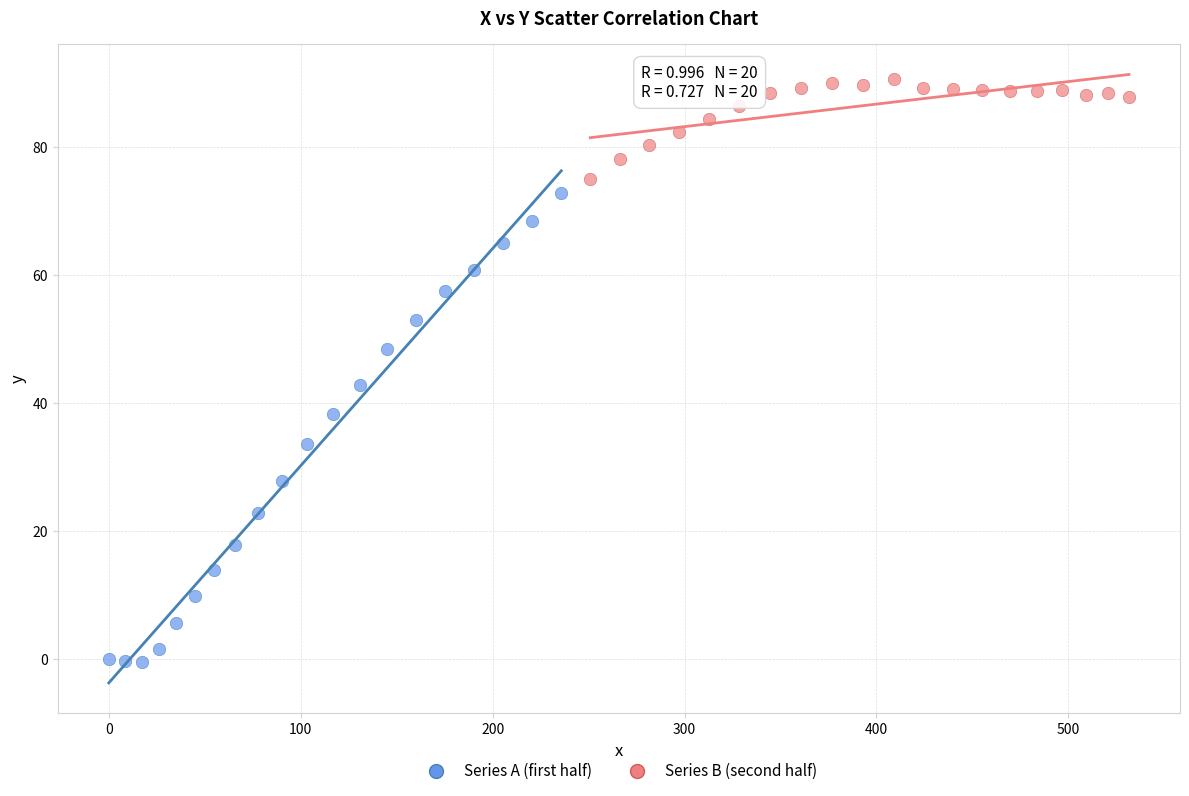

What are all the series names shown in the legend?

Series A (first half), Series B (second half)